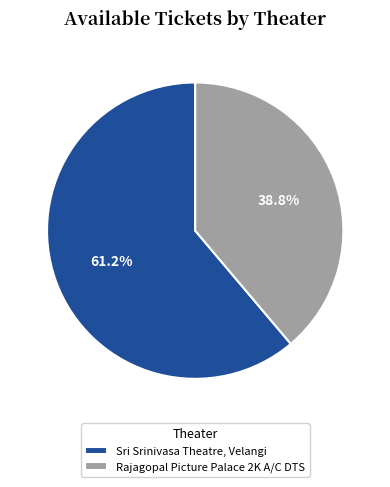

How many slices are in this pie chart?

2